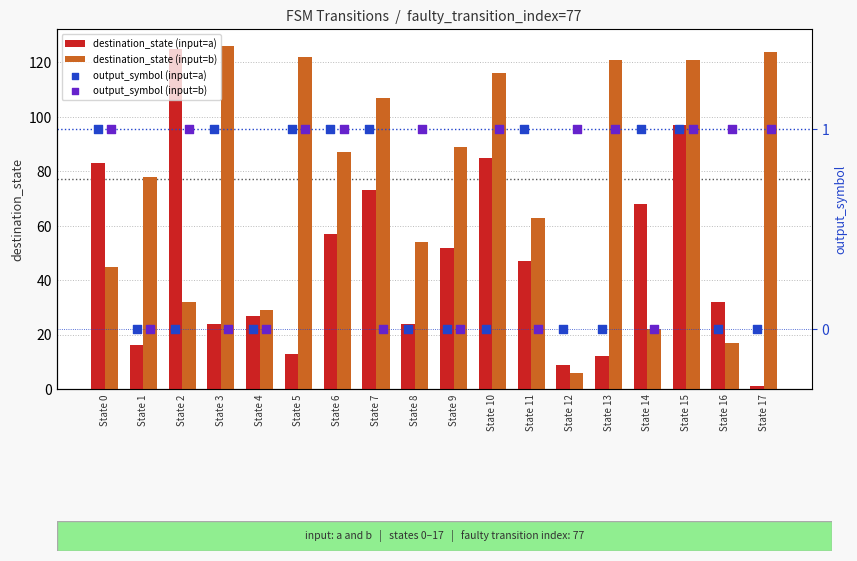

Which series has the largest total across all categories?

destination_state (input=b)